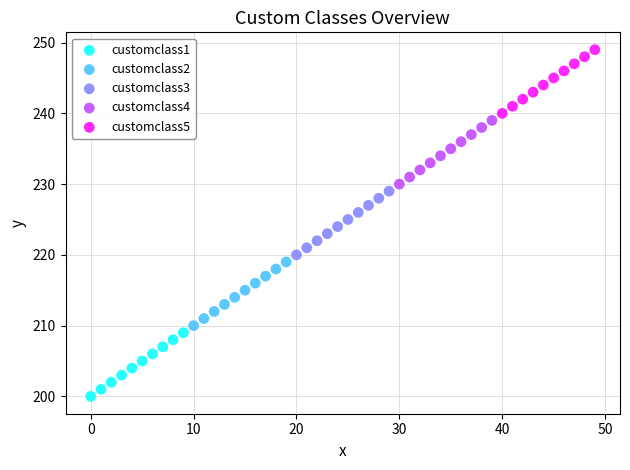

Which series reaches the minimum Y coordinate?

customclass1